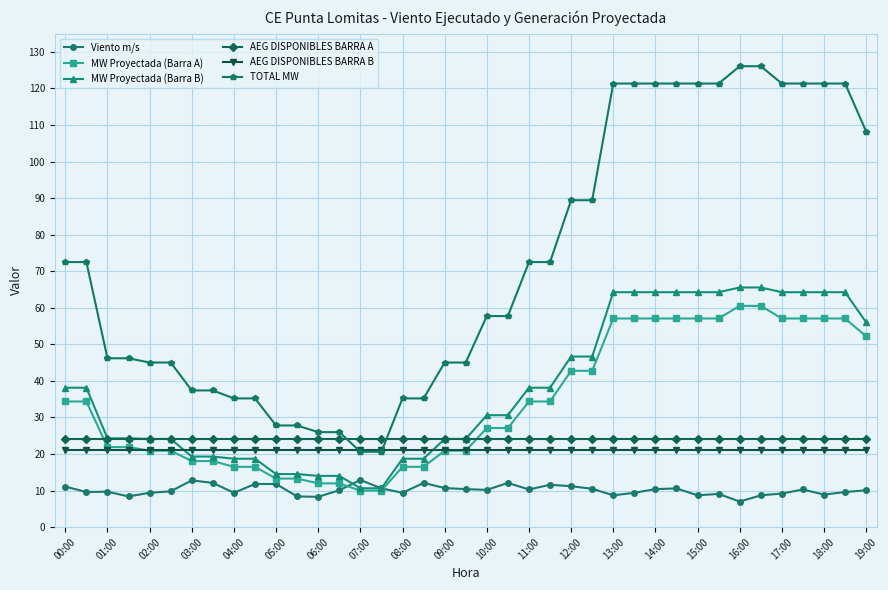

After their last crossing, which series has the higher values: AEG DISPONIBLES BARRA B or MW Proyectada (Barra B)?

MW Proyectada (Barra B)